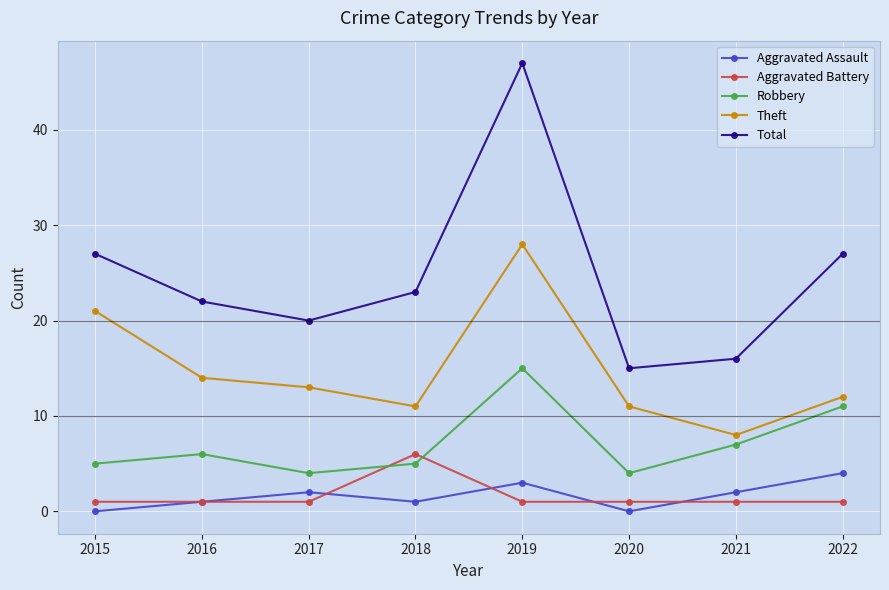

Count the number of data series in this chart.

5